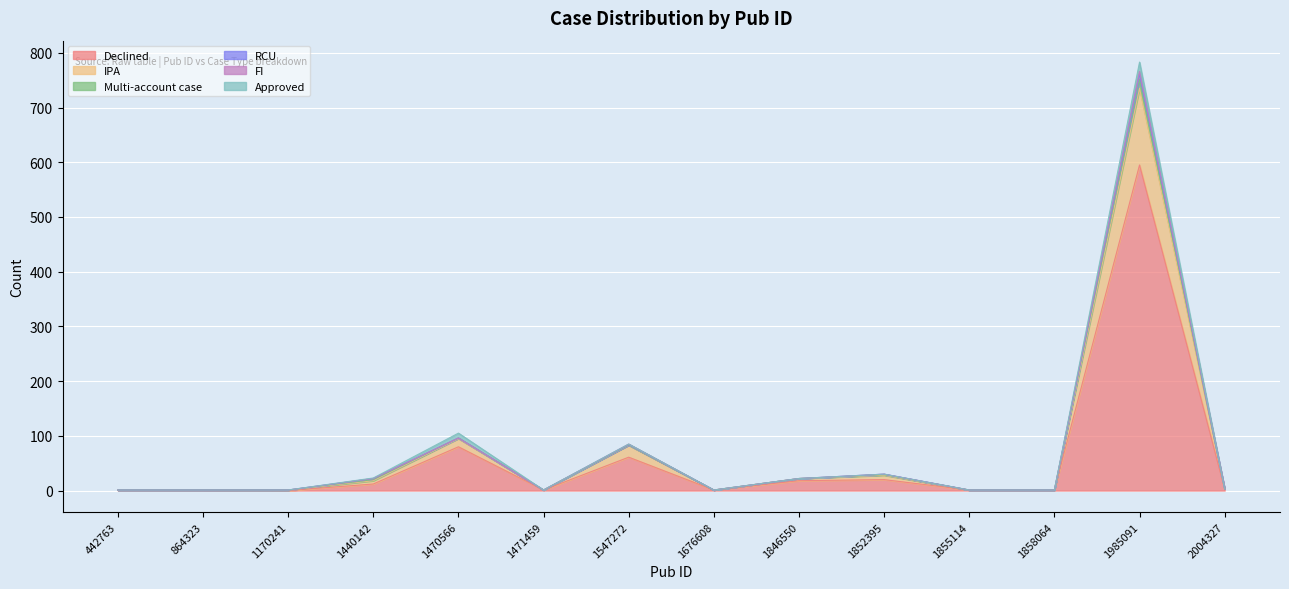

At how many categories does at least one series exceed 219?

1